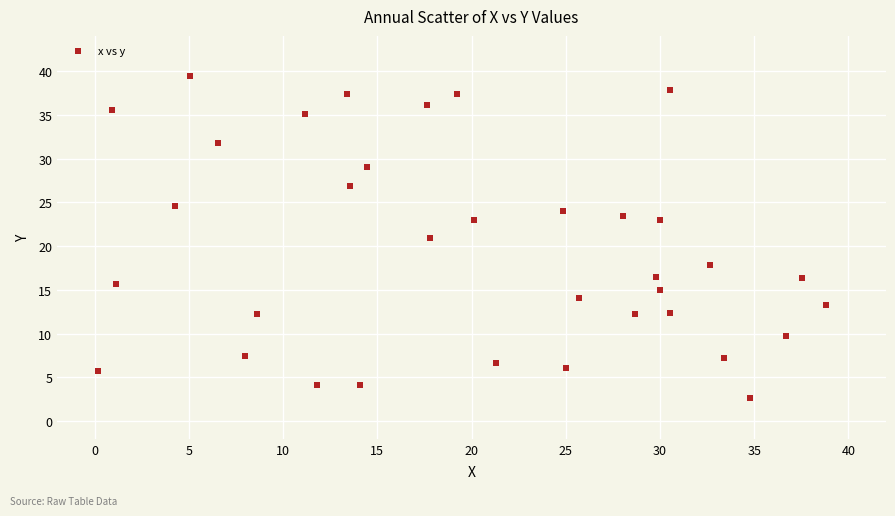

What is the range of X values (max minus min)?

38.7